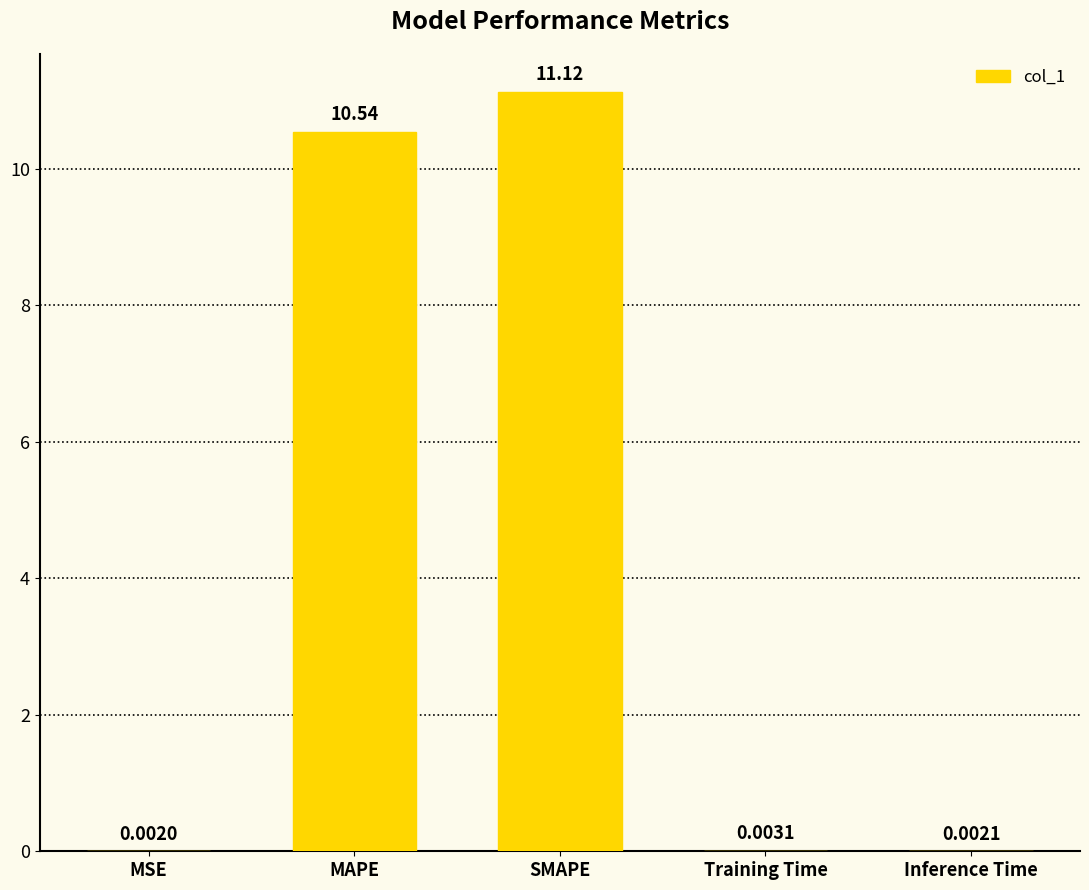

Where is the data nearest to the value 5?

Training Time